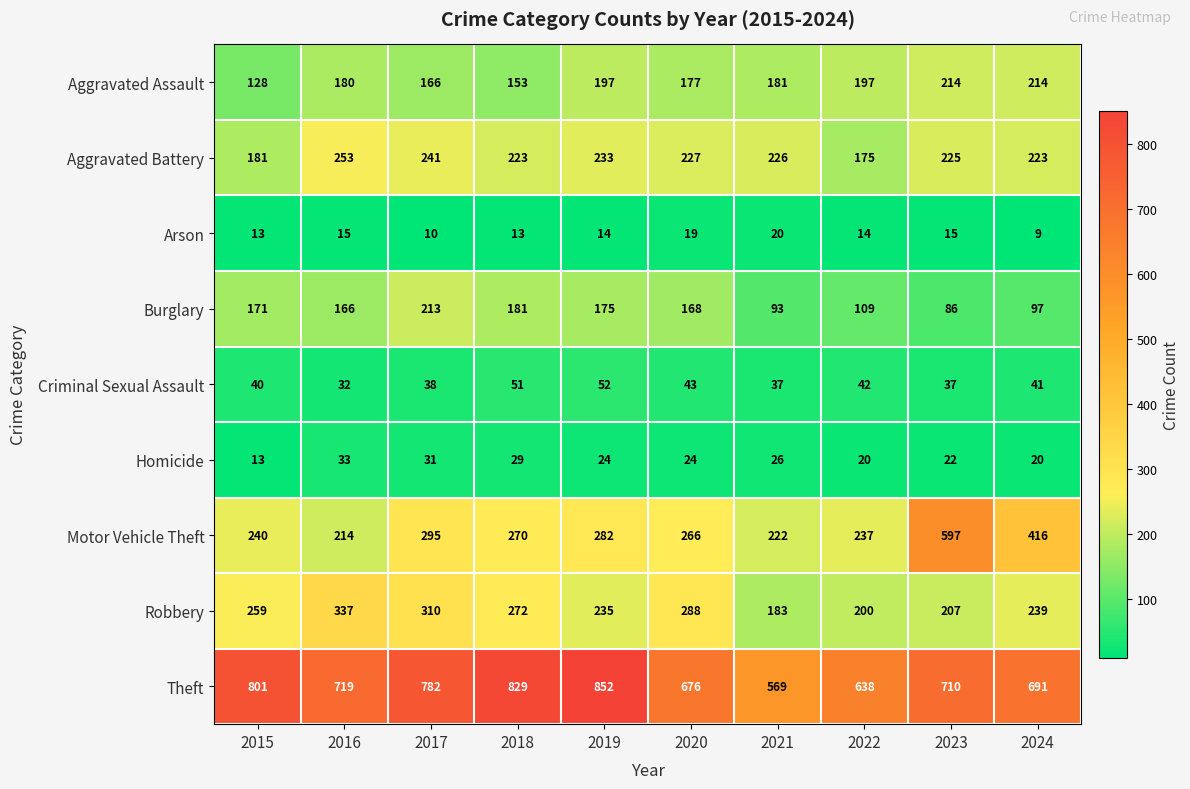

At how many categories does at least one series exceed 406?

10